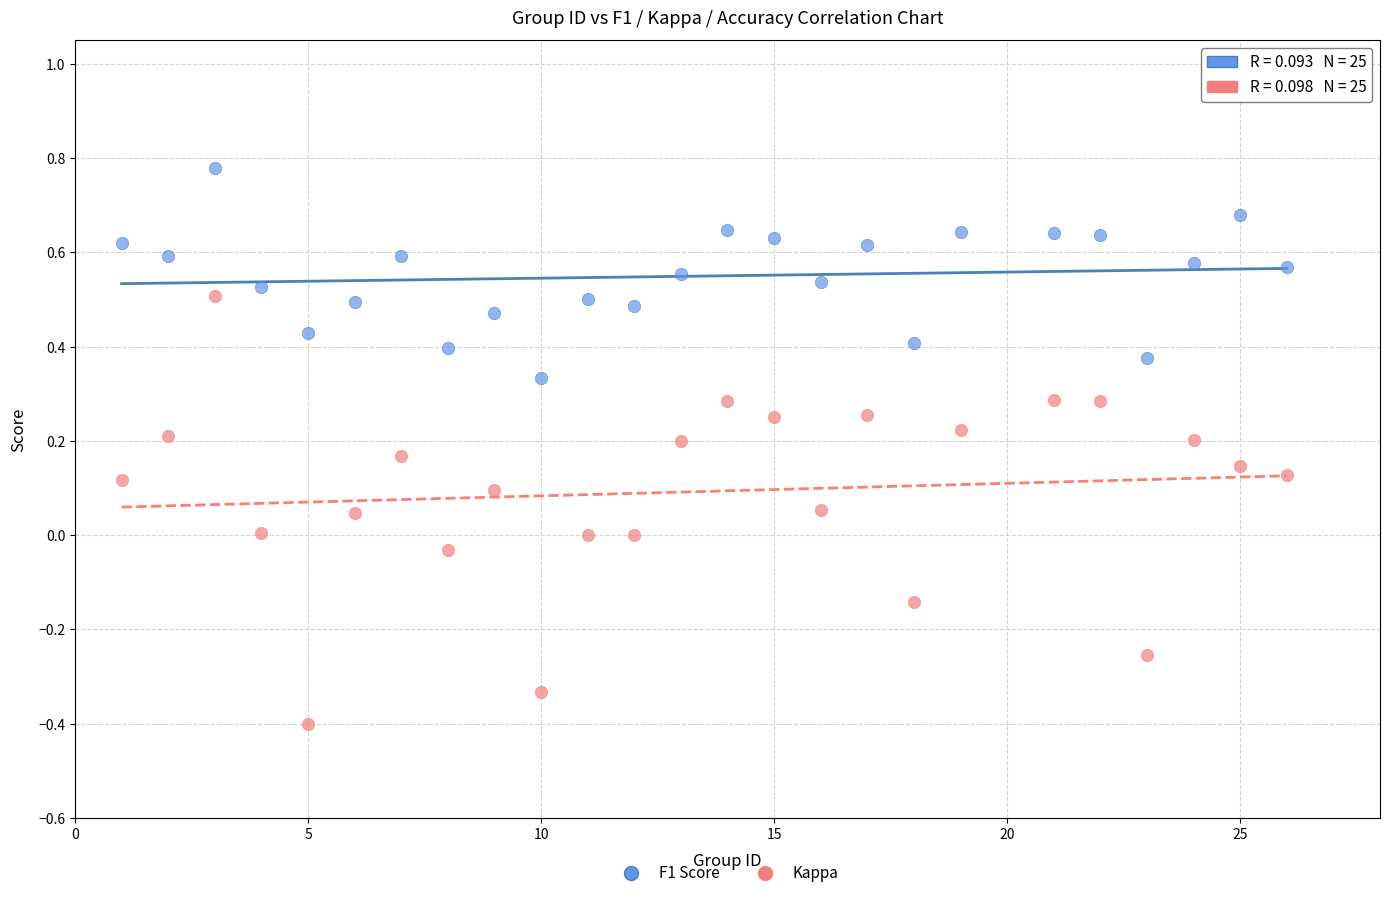

Which series has the largest Y range (max minus min)?

Kappa